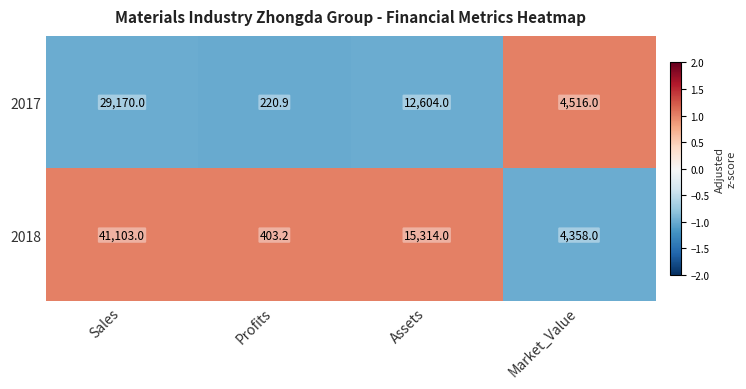

Which label corresponds to the smallest value in the chart?

Profits